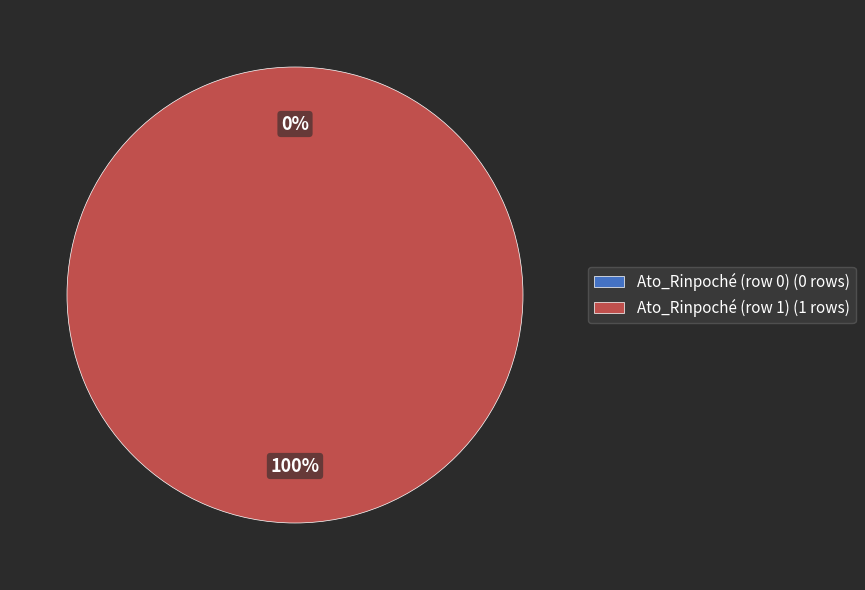

Does Ato_Rinpoché (row 0) account for over 50% of the chart?

No